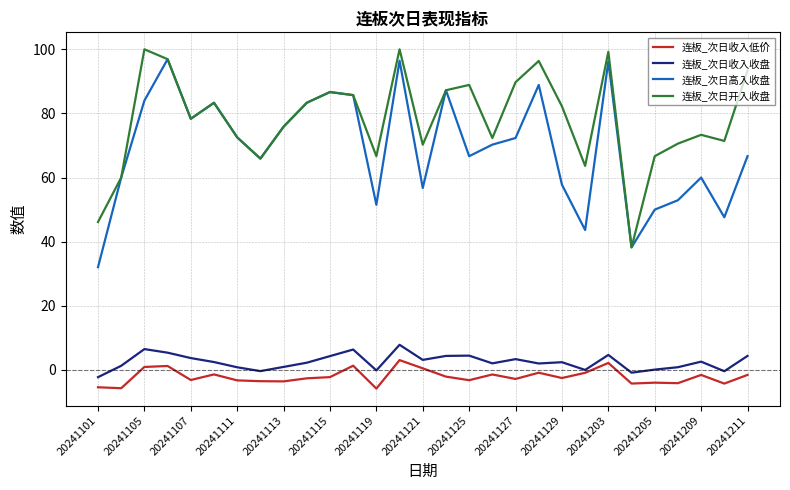

How many values in 连板_次日收入低价 are below zero?

23